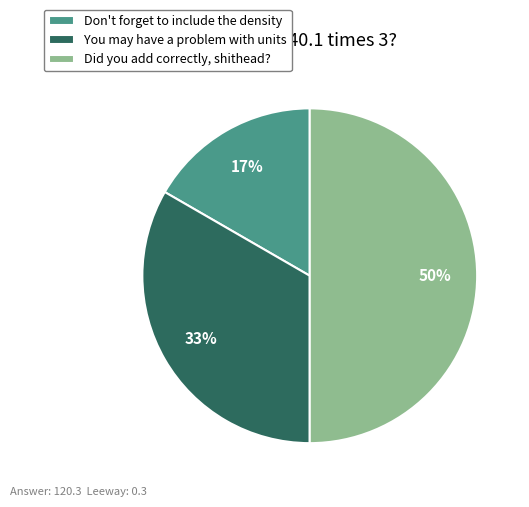

To the nearest percent, what is the difference between the largest and smallest slice percentages?

33%